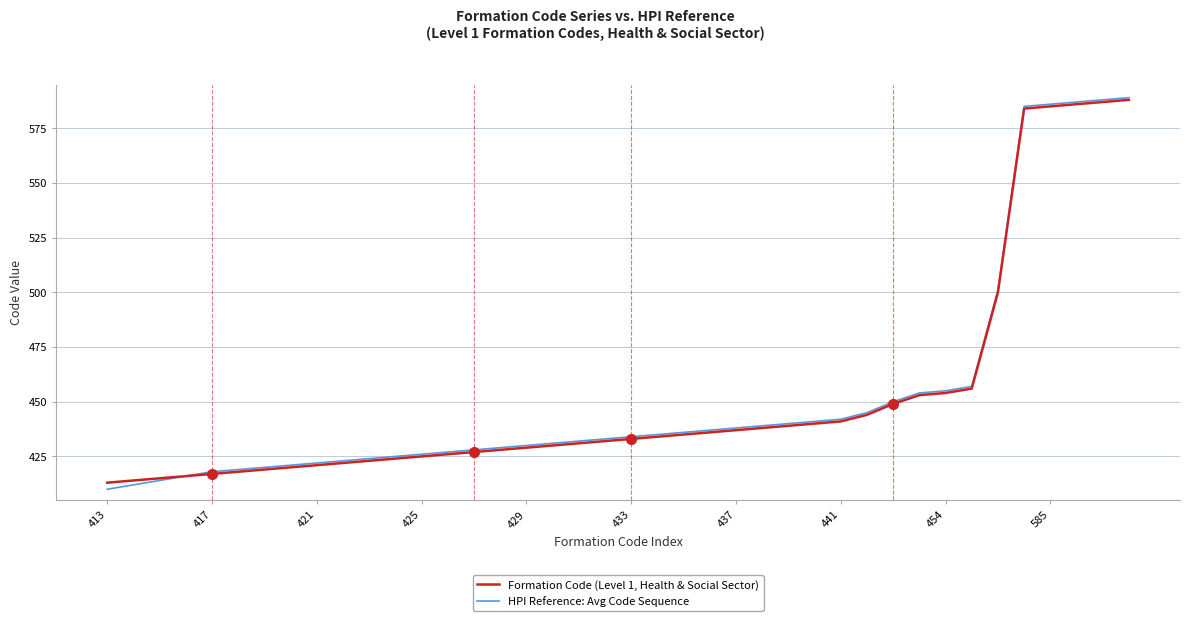

Reading left to right, extract all data points from this chart.

Formation Code (Level 1, Health & Social Sector): 413	414	415	416	417	418	419	420	421	422	423	424	425	426	427	428	429	430	431	432	433	434	435	436	437	438	439	440	441	444	449	453	454	456	500	584	585	586	587	588
HPI Reference: Avg Code Sequence: 410	412	414	416	418	419	420	421	422	423	424	425	426	427	428	429	430	431	432	433	434	435	436	437	438	439	440	441	442	445	450	454	455	457	501	585	586	587	588	589